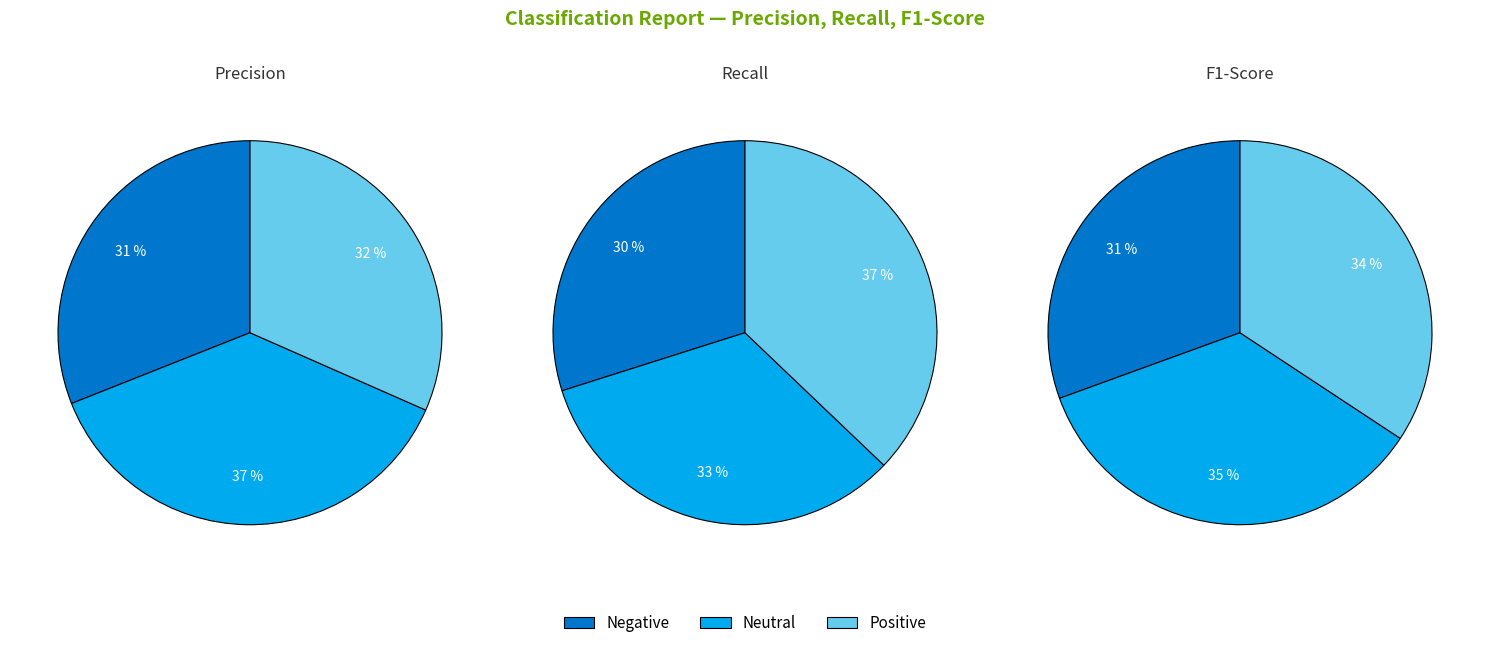

Between Negative and Neutral, which series saw the biggest shift?

precision